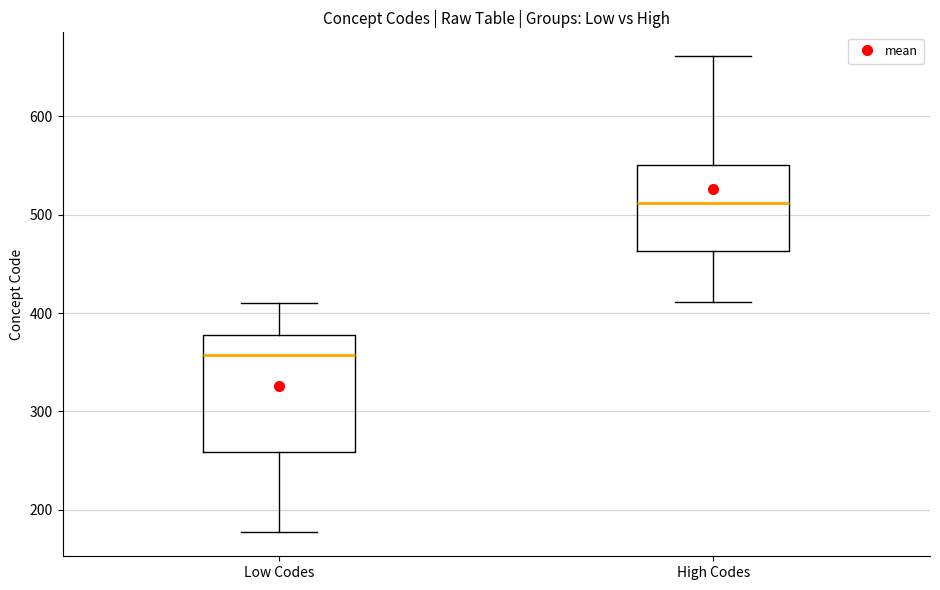

Which box is the tallest, from its lower edge to its upper edge?

Low Codes